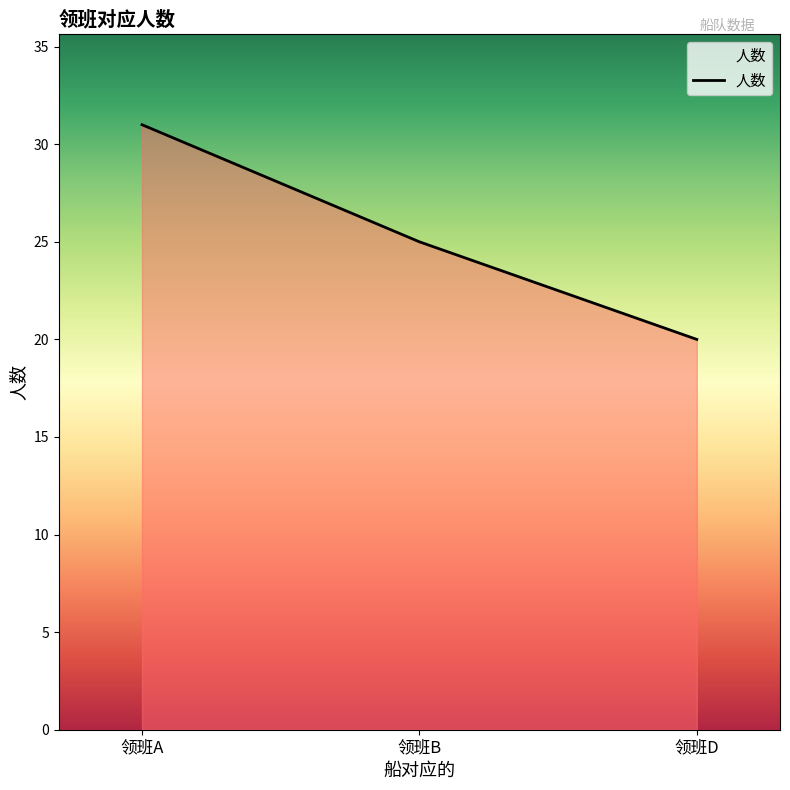

Is it true that the value at 领班A is 50?

False